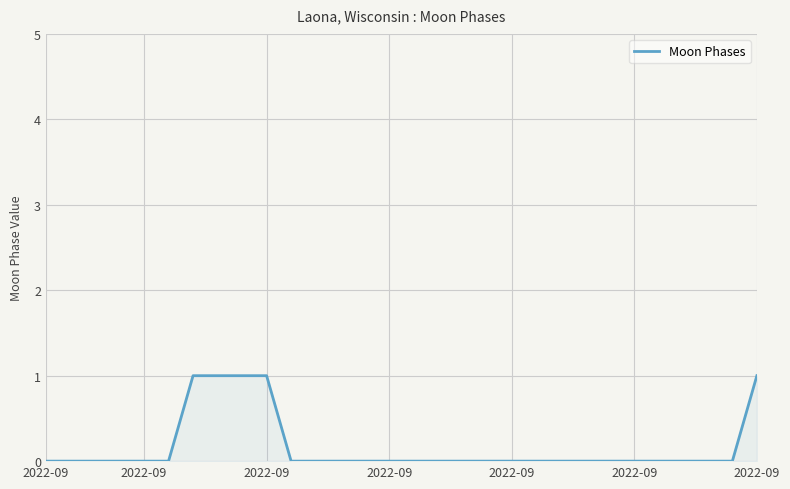

Reading left to right, extract all data points from this chart.

0	0	0	0	0	0	1	1	1	1	0	0	0	0	0	0	0	0	0	0	0	0	0	0	0	0	0	0	0	1